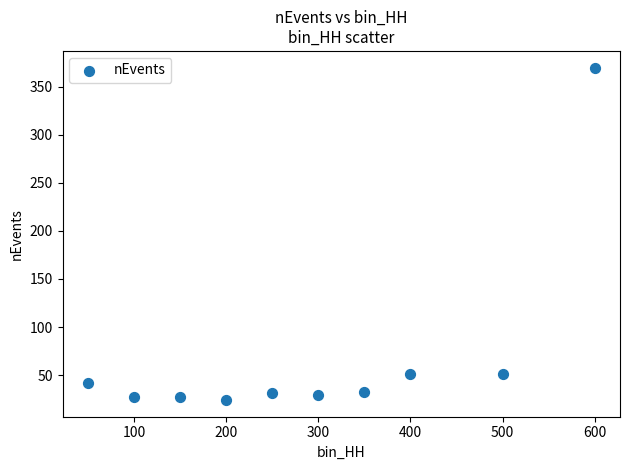

What is the average X value?

290